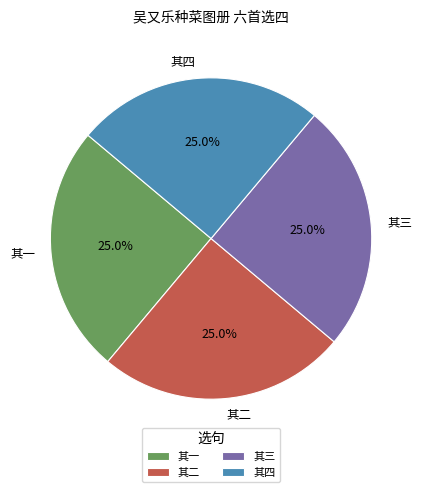

To the nearest percent, what percentage of the pie is 其三?

25%